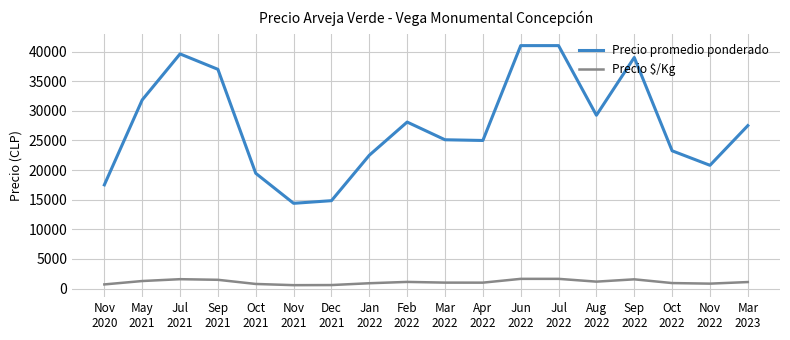

Where does the Precio promedio ponderado series first go above 27500?

May
2021